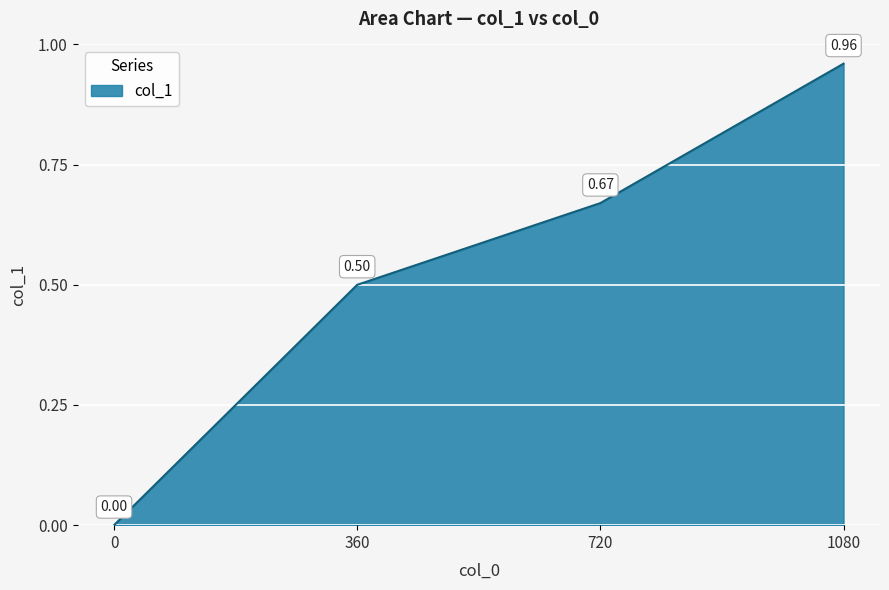

Is it true that the value at 0 is 0.3?

False